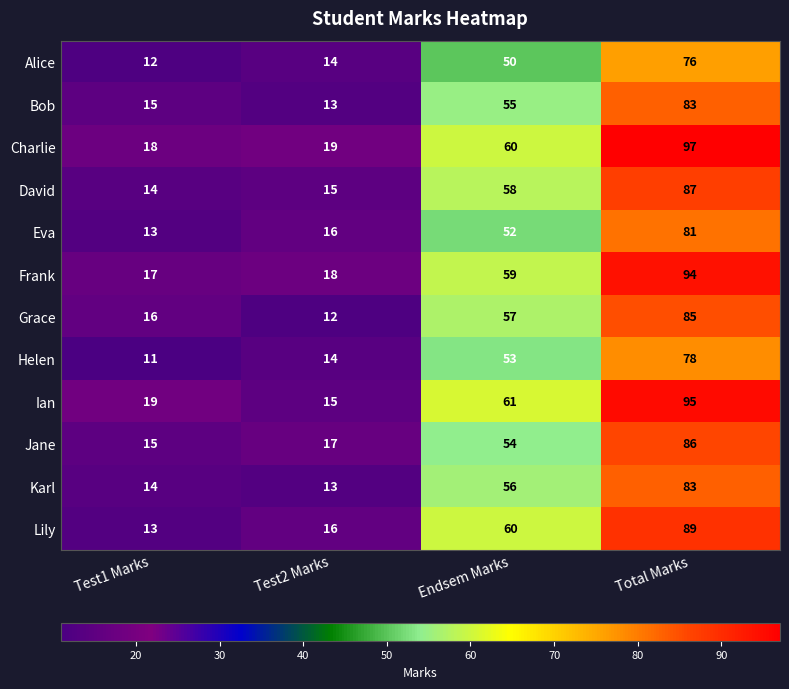

What is the minimum value shown in the chart?

11